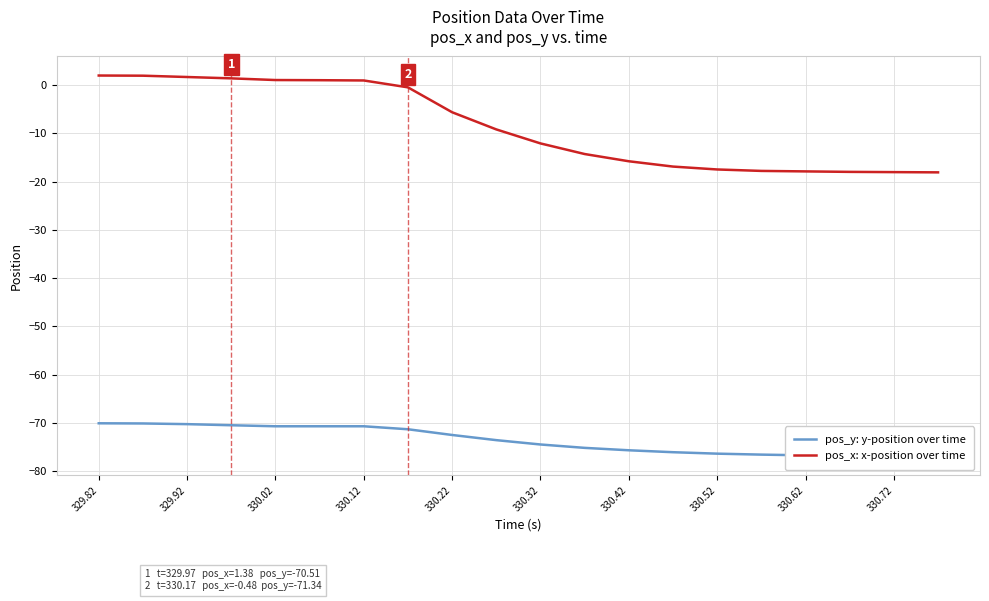

What are all the series names shown in the legend?

pos_y: y-position over time, pos_x: x-position over time